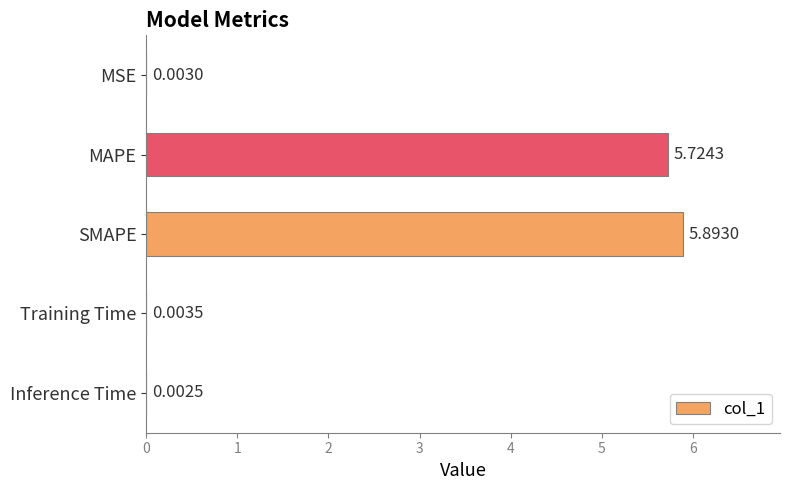

What is the sum of all values?

11.6